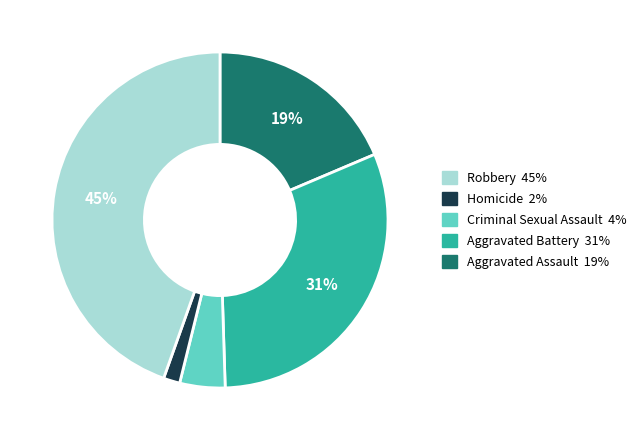

Is there any slice that represents more than half of the pie?

No